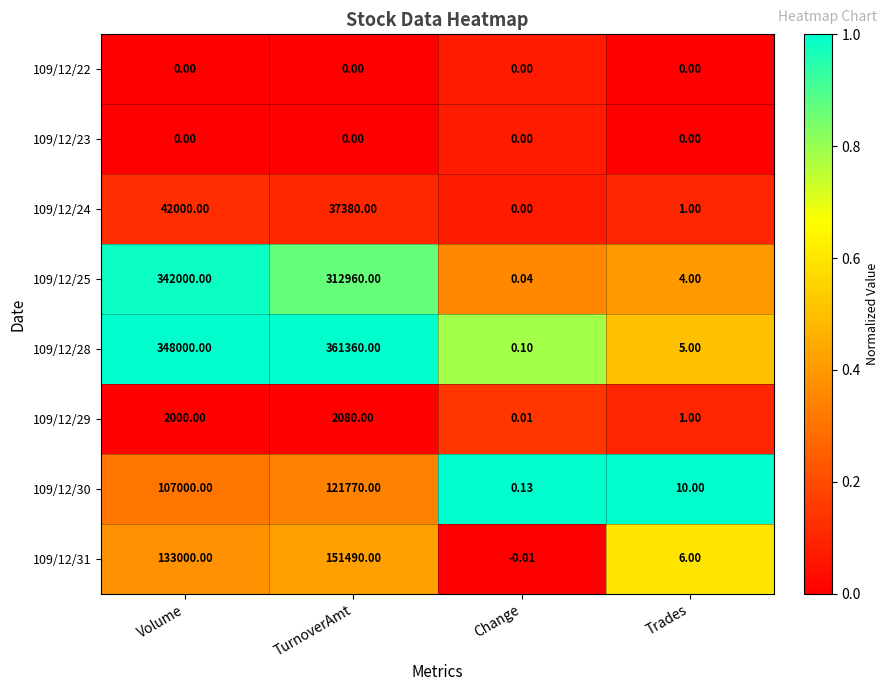

Rank the categories by 109/12/24 value from lowest to highest.

Change, Trades, TurnoverAmt, Volume